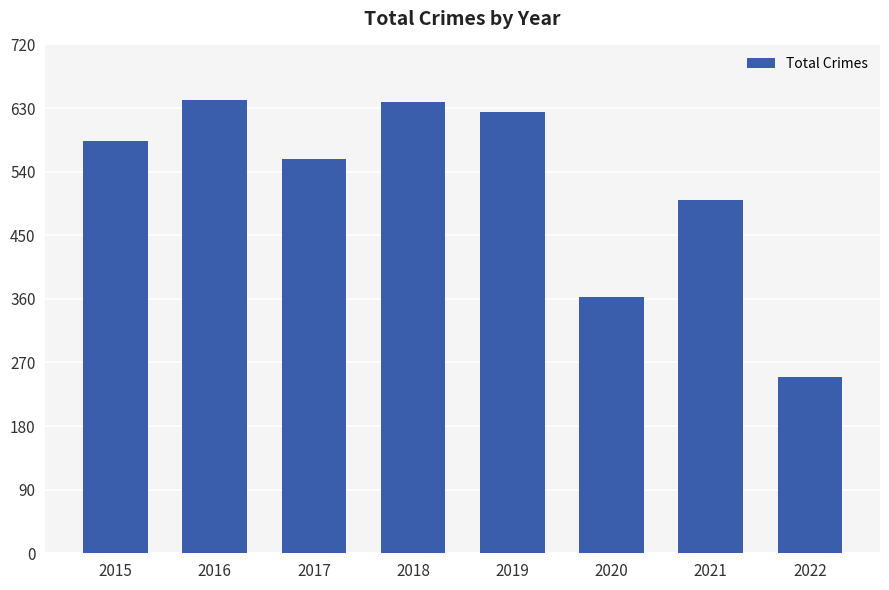

At which label is the value closest to 445?

2021